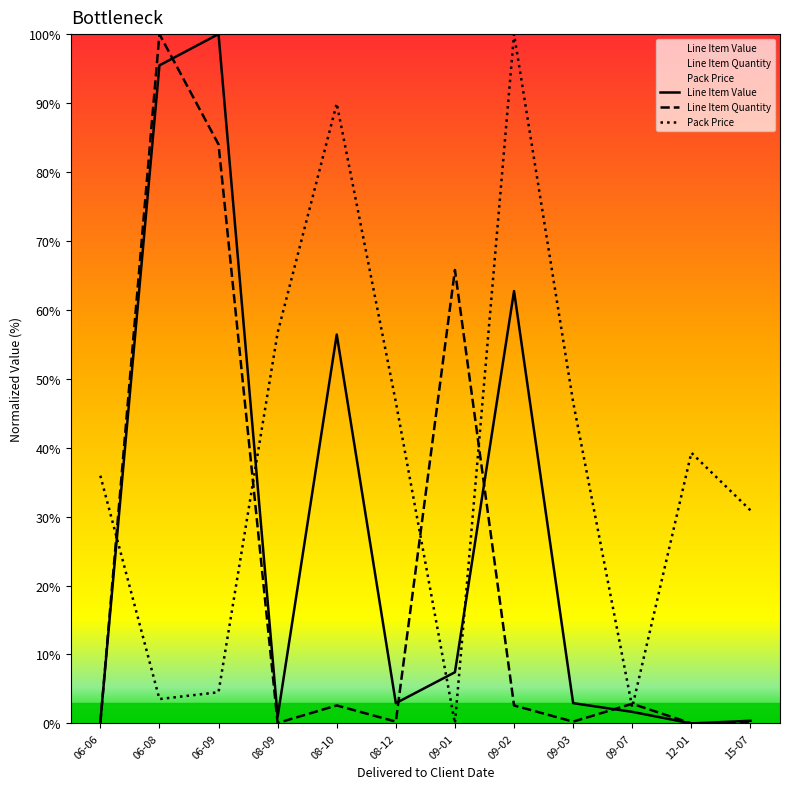

What is the average value of the Line Item Value series?

27.6